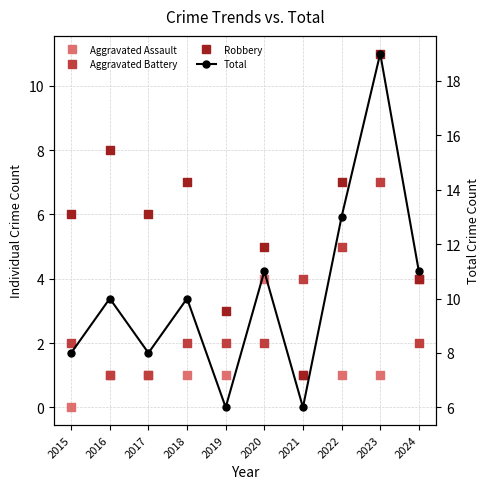

What are all the series names shown in the legend?

Aggravated Assault, Aggravated Battery, Robbery, Total